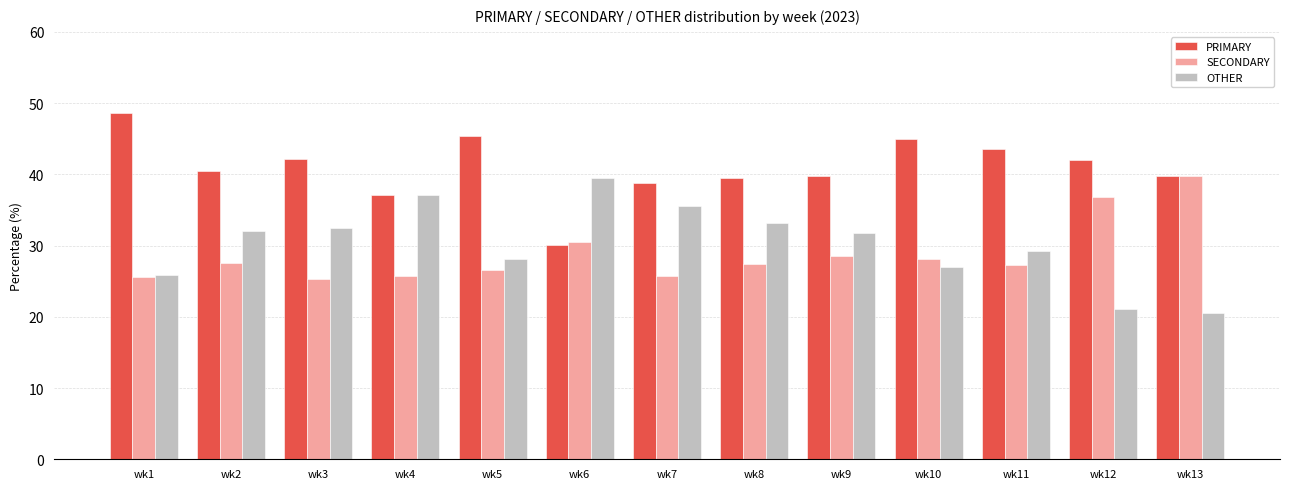

What is the value of the OTHER bar at the 9th from the left?

31.7